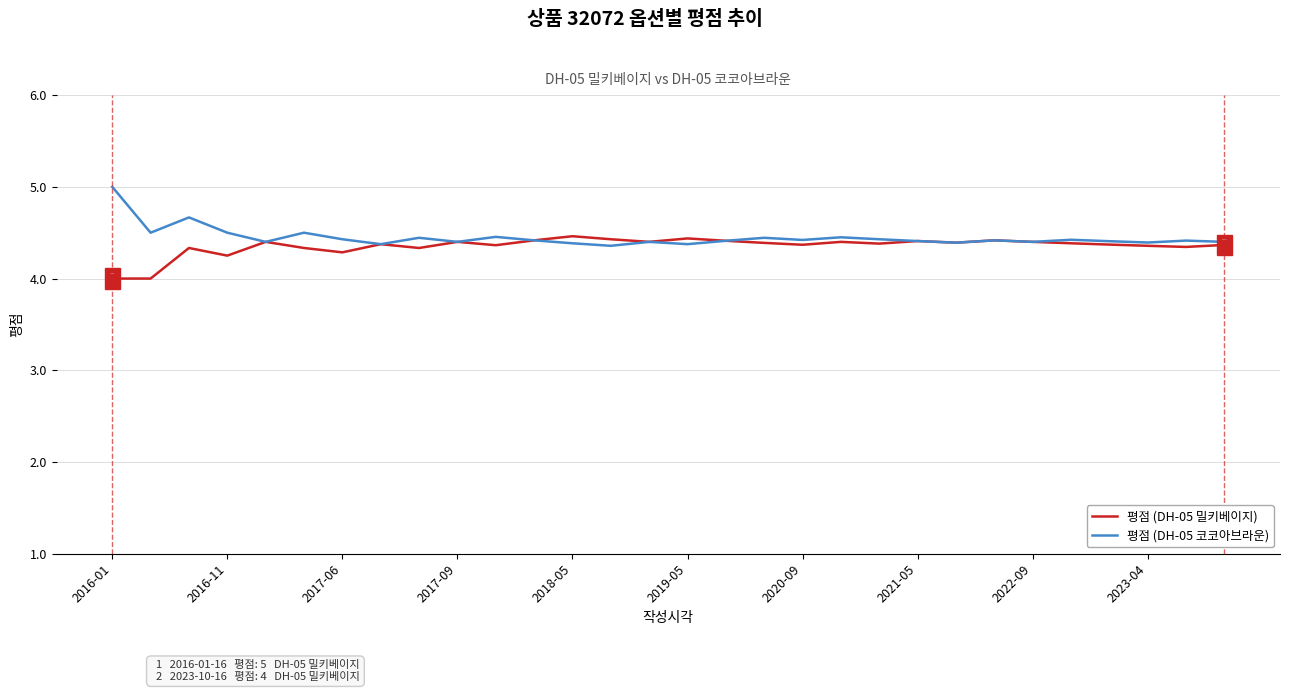

List the series in order of their peak value, highest first.

평점 (DH-05 코코아브라운), 평점 (DH-05 밀키베이지)